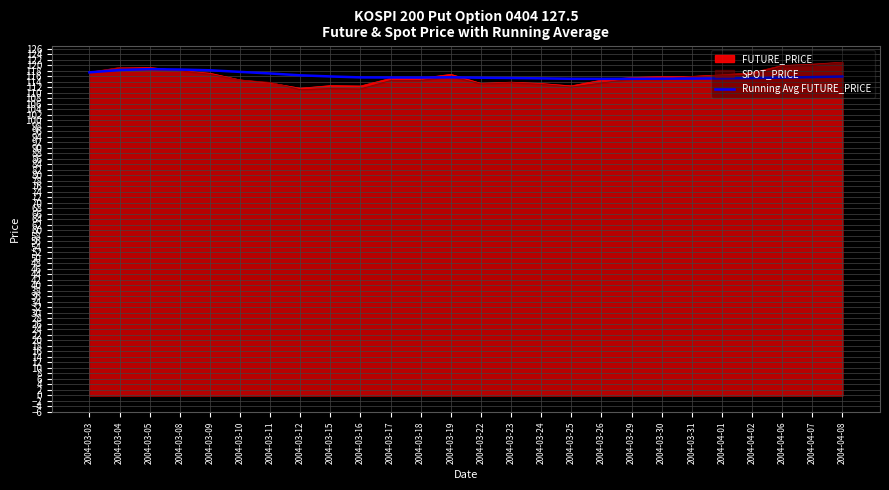

What is the difference between the second highest and minimum values?

3.4